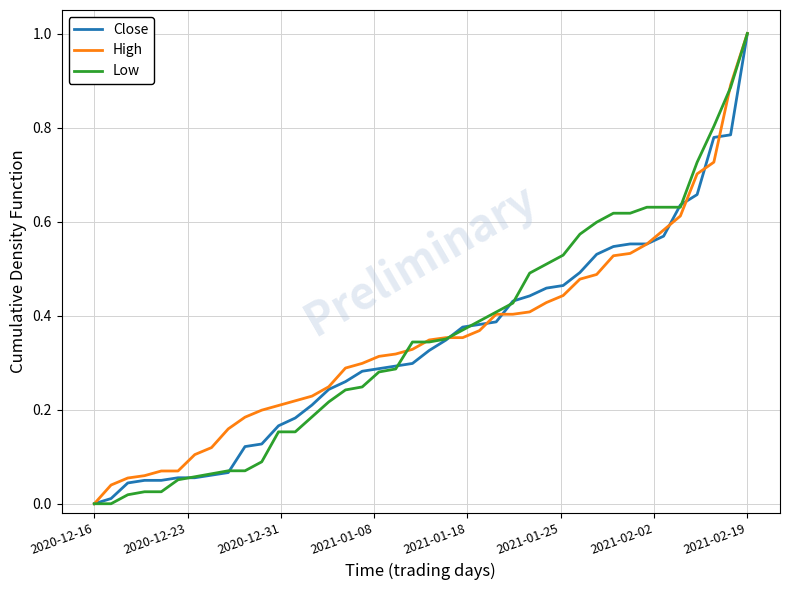

What is the maximum value for Close?

1.0